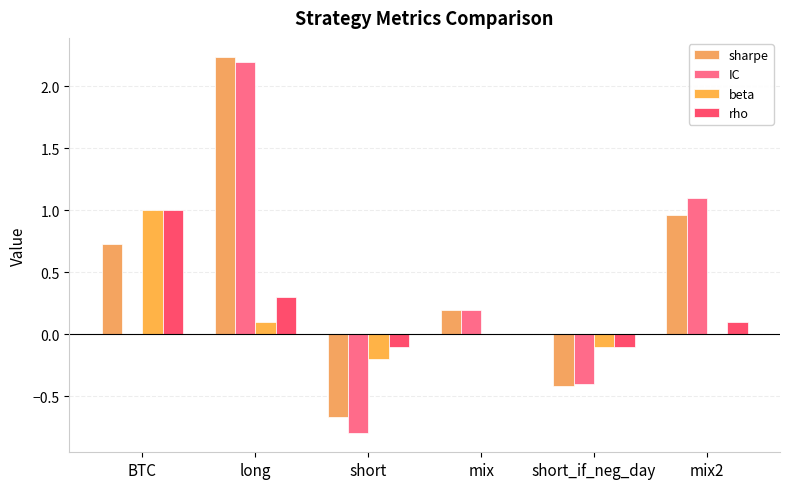

Are the bars grouped side by side (vs. stacked)?

Yes